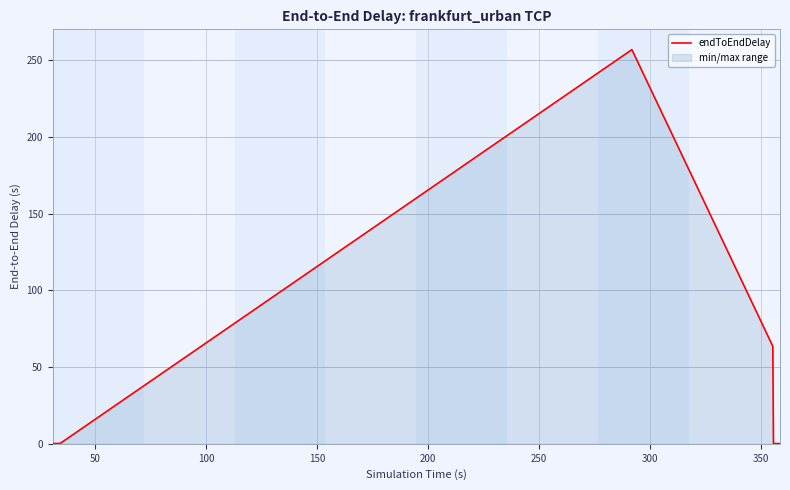

Reading right to left, what are all the values shown in this chart?

0.1	0.1	0.1	0.1	0.1	0.1	0.1	0.1	0.1	0.1	0.1	0.1	0.1	0.1	0.1	0.1	0.1	0.1	0.2	0.3	63.5	256.8	1.3	0.2	0.2	0.2	0.2	0.2	0.2	0.2	0.2	0.2	0.2	0.2	0.2	0.2	0.2	0.2	0.2	0.4